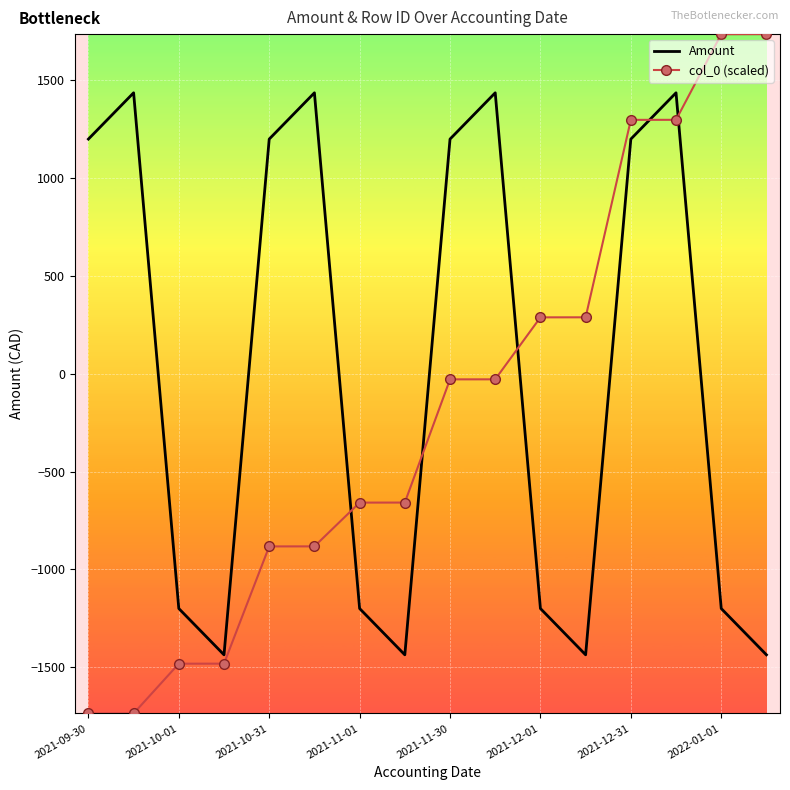

Which series has the widest spread of values?

col_0 (scaled)